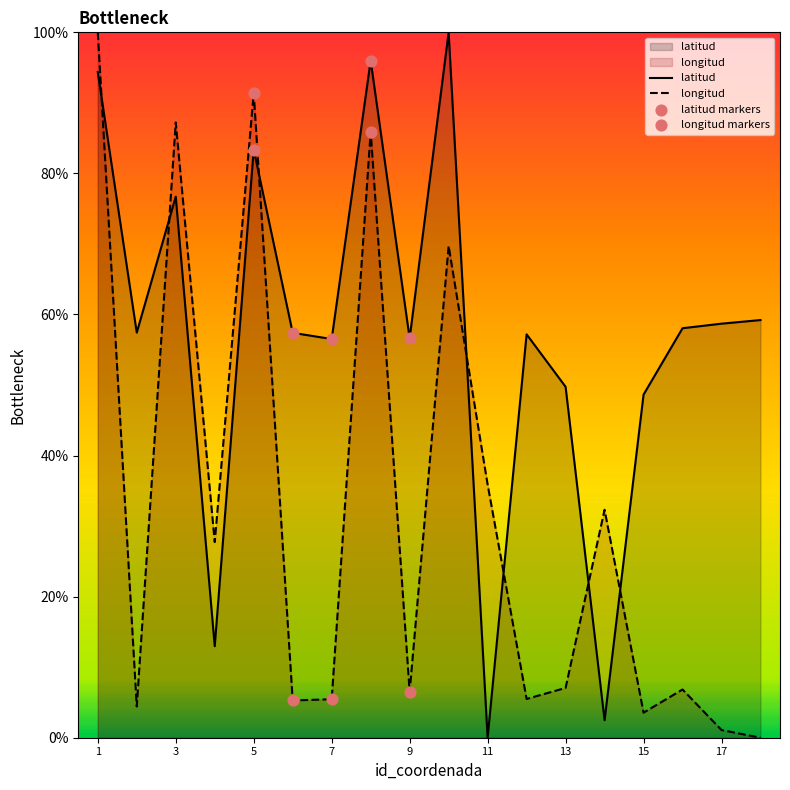

Which series has the largest Y range (max minus min)?

latitud